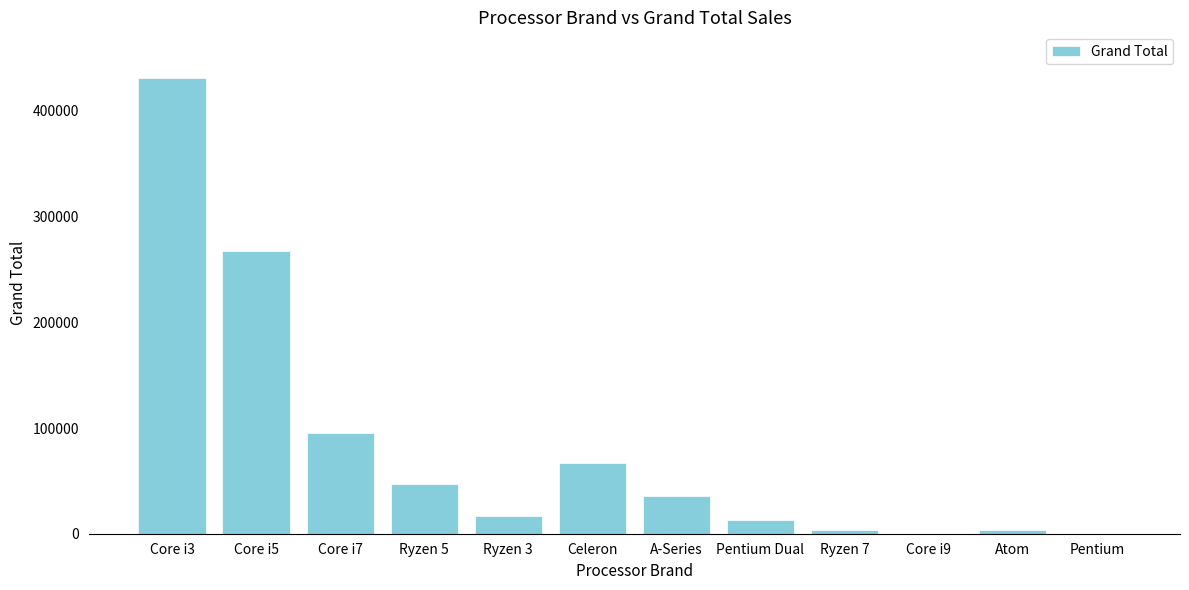

How many data points does each series have?

12